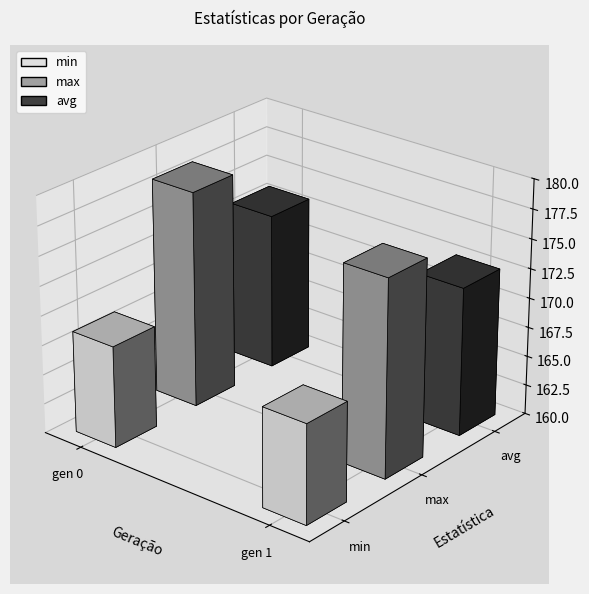

Which series changed the most between gen 0 and gen 1?

max